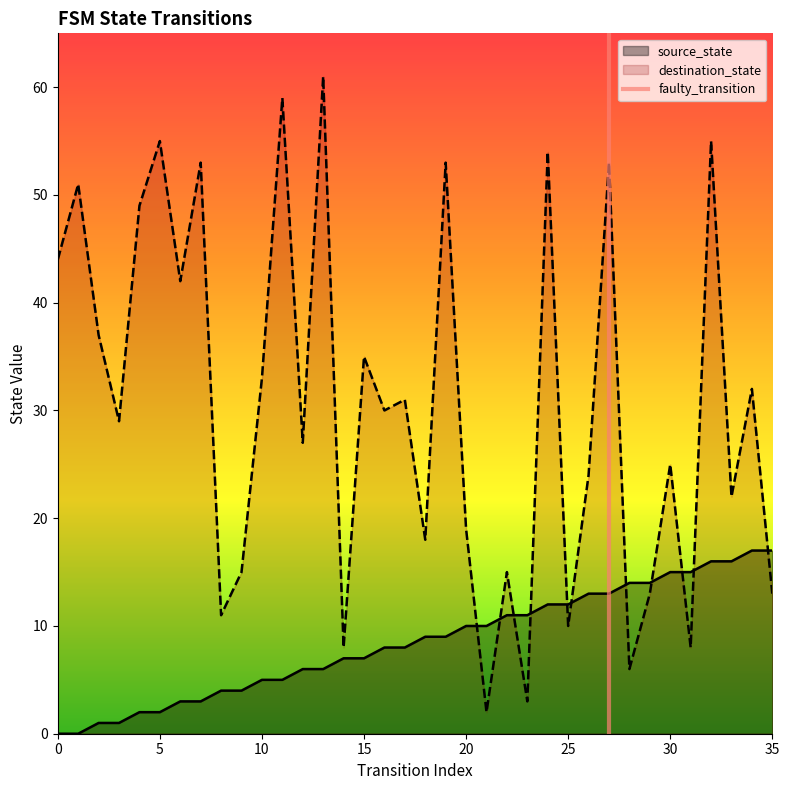

The value of source_state at 20 is 17. True or false?

False